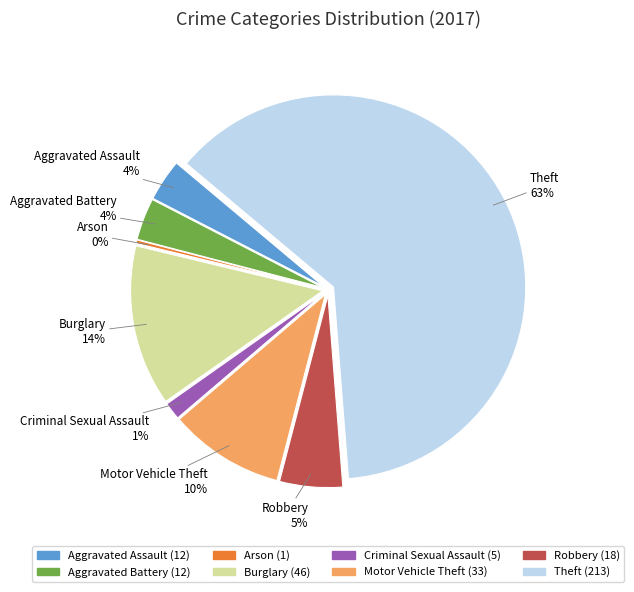

Which category has the smallest portion of the pie?

Arson